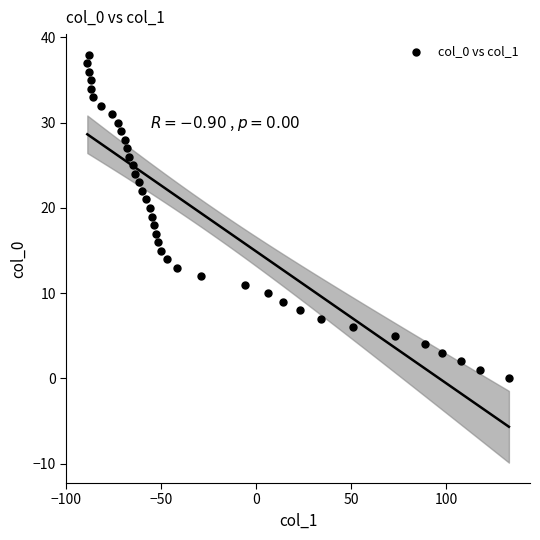

What is the range of X values (max minus min)?

222